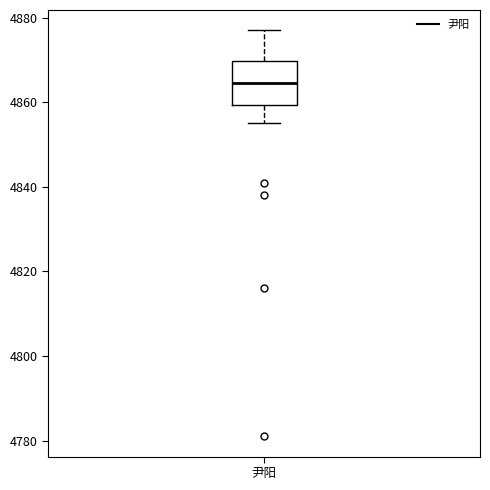

Where does the upper whisker of the box for 尹阳 end on the y-axis? The values are not printed on the chart, so give them approximately, as read against the axis.

4878